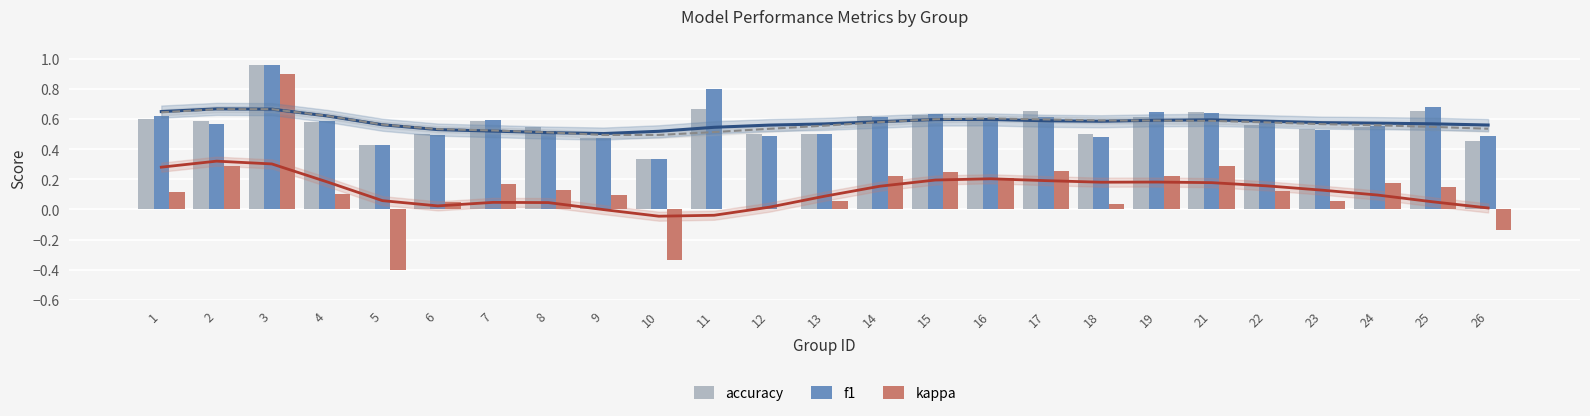

What is the approximate value of f1 at 5?

0.4